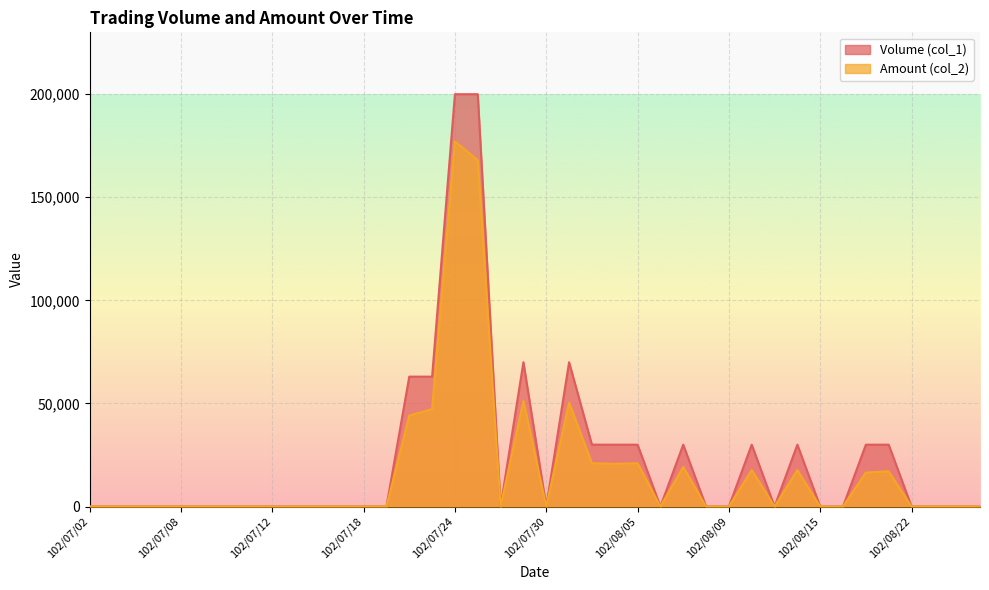

Which series has the largest total across all categories?

Volume (col_1)